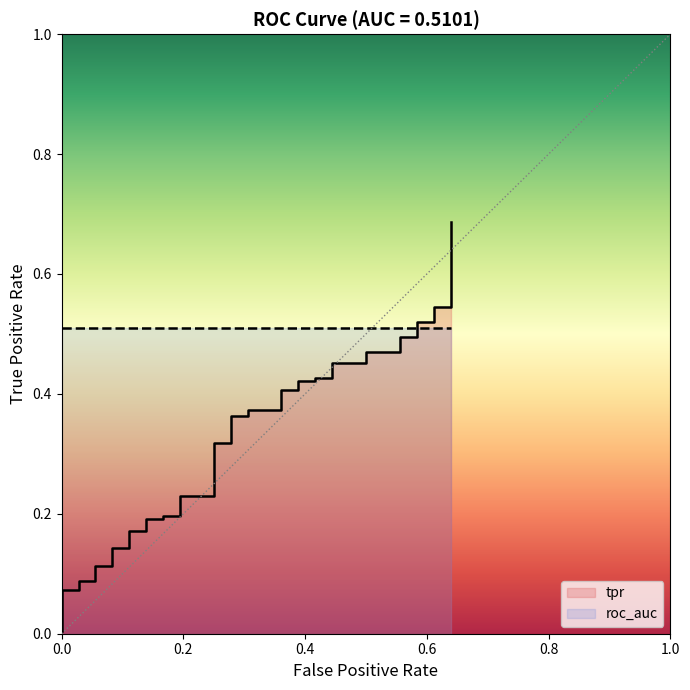

How many lines are shown in the chart?

1